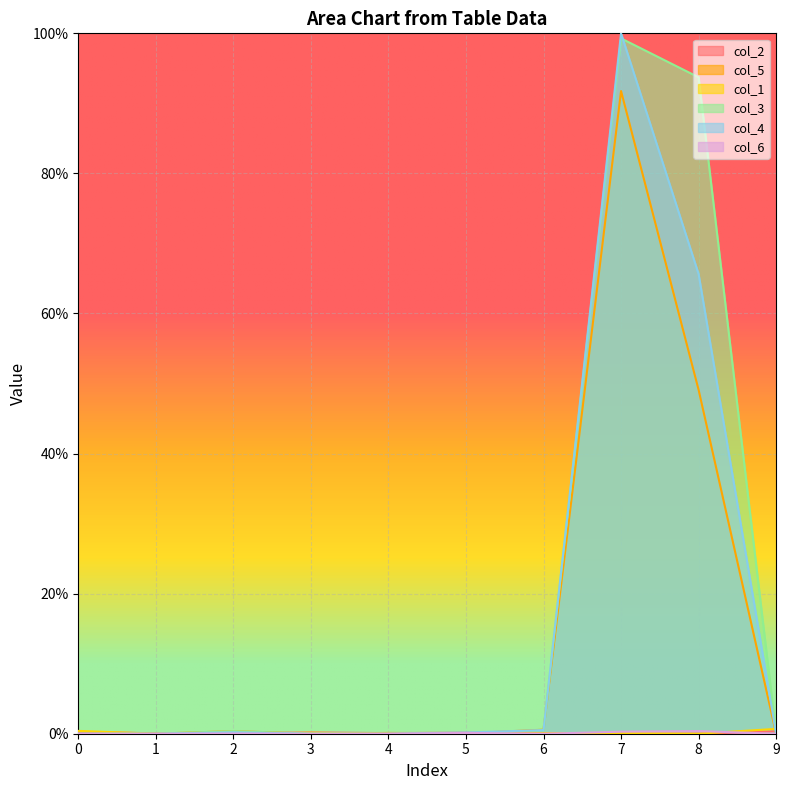

Rank the series by their maximum value, from lowest to highest.

col_2, col_6, col_1, col_5, col_3, col_4